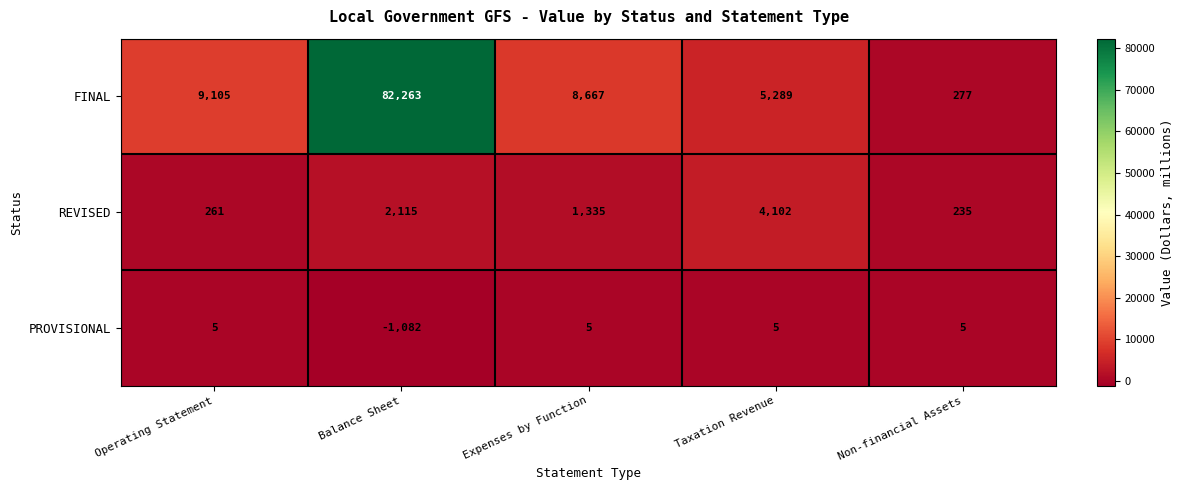

Reading left to right, extract all data points from this chart.

FINAL: Operating Statement=9105	Balance Sheet=82263	Expenses by Function=8667	Taxation Revenue=5289	Non-financial Assets=277
REVISED: Operating Statement=261	Balance Sheet=2115	Expenses by Function=1335	Taxation Revenue=4102	Non-financial Assets=235
PROVISIONAL: Operating Statement=5	Balance Sheet=-1082	Expenses by Function=5	Taxation Revenue=5	Non-financial Assets=5